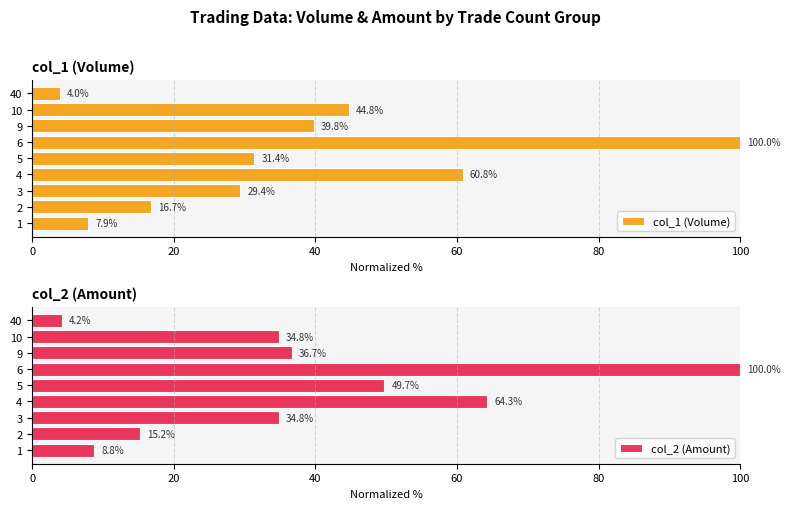

Are the bars grouped side by side (vs. stacked)?

Yes